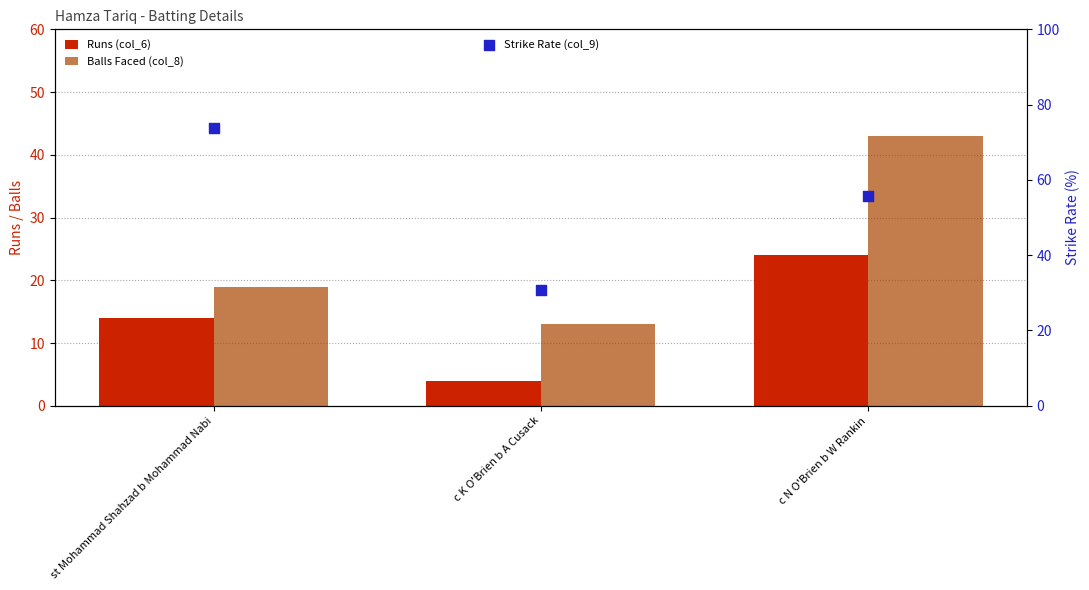

At how many categories does at least one series exceed 54?

2